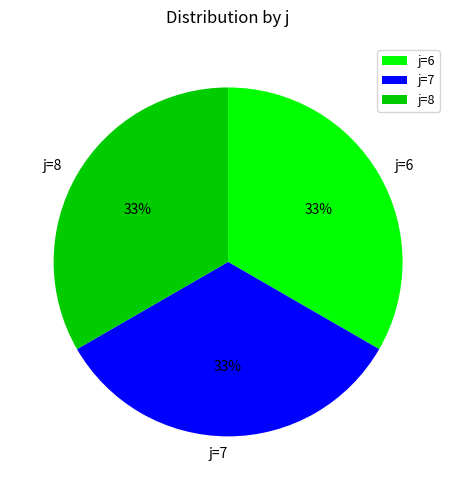

What percentage is the j=7 slice, to the nearest percent?

33%